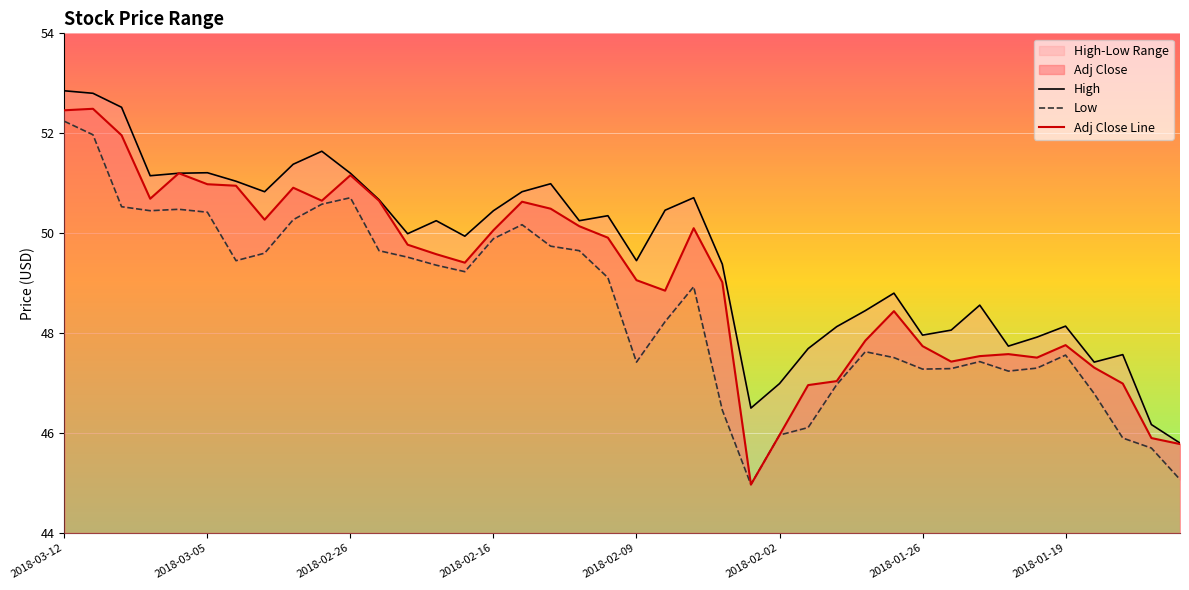

The value of Adj Close Line at 2018-03-12 is 52.5. True or false?

True